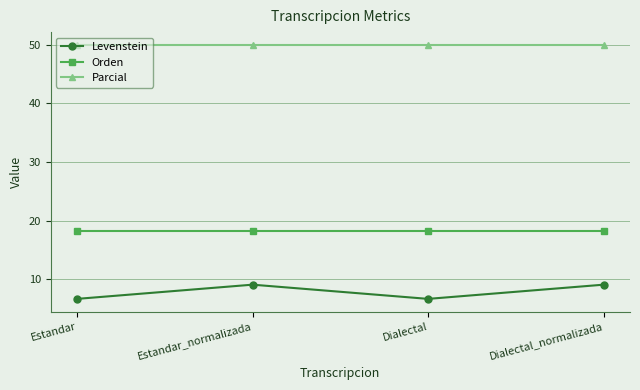

Which series has the largest range (max minus min)?

Levenstein